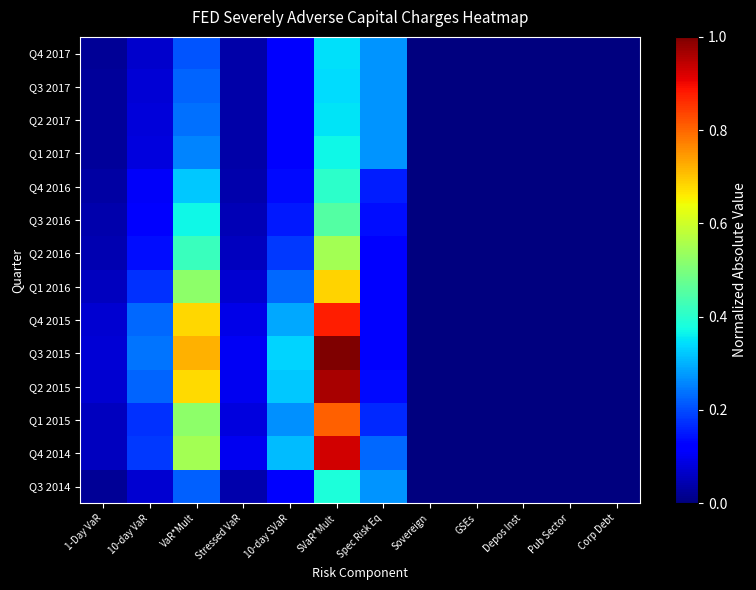

Count the number of categories in the chart.

12